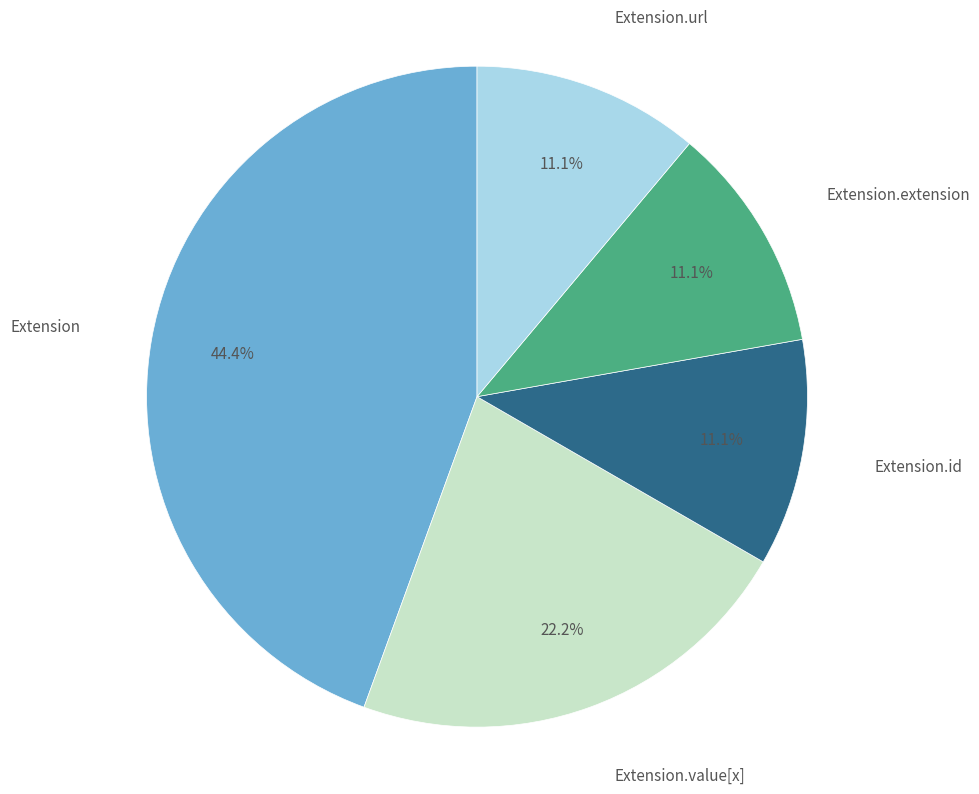

Which slice is the largest?

Extension